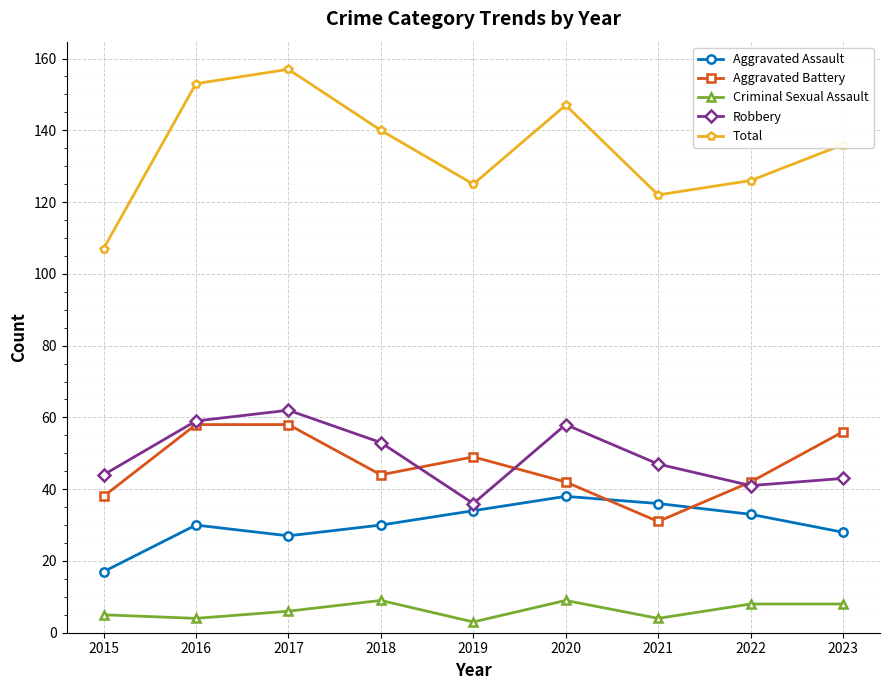

Is it true that Aggravated Battery equals 38 at 2015?

True